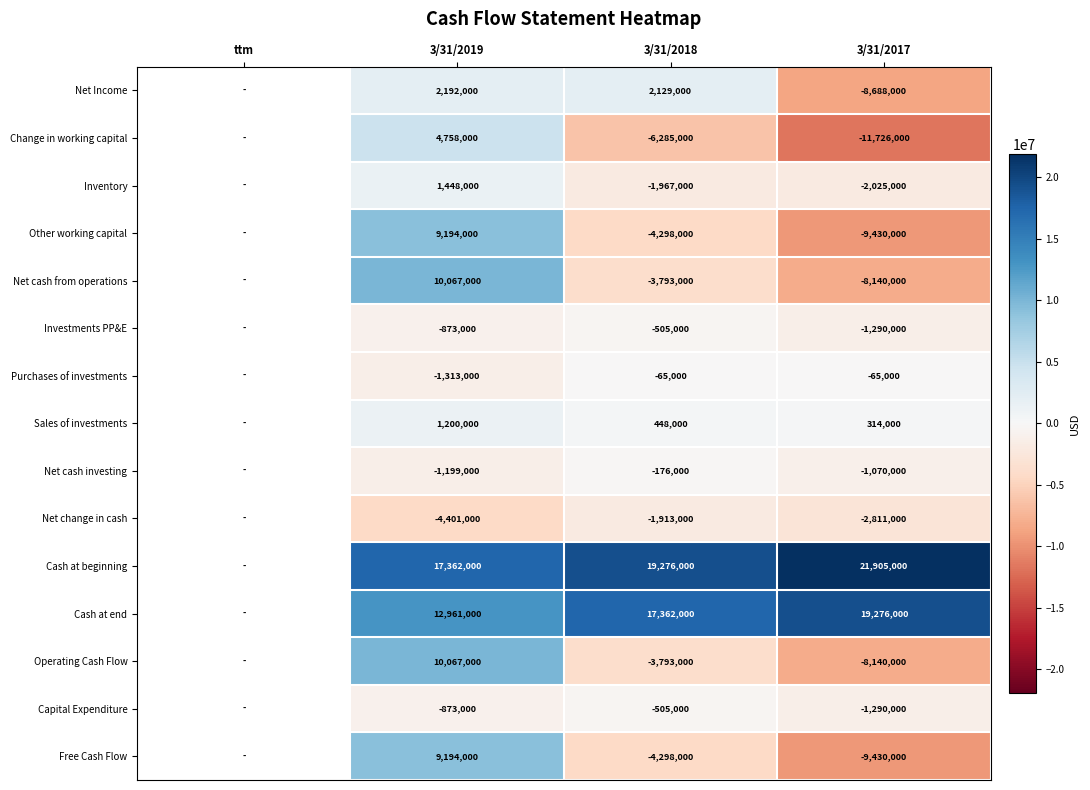

The value of Investments PP&E at 3/31/2018 is -669708.9. True or false?

False